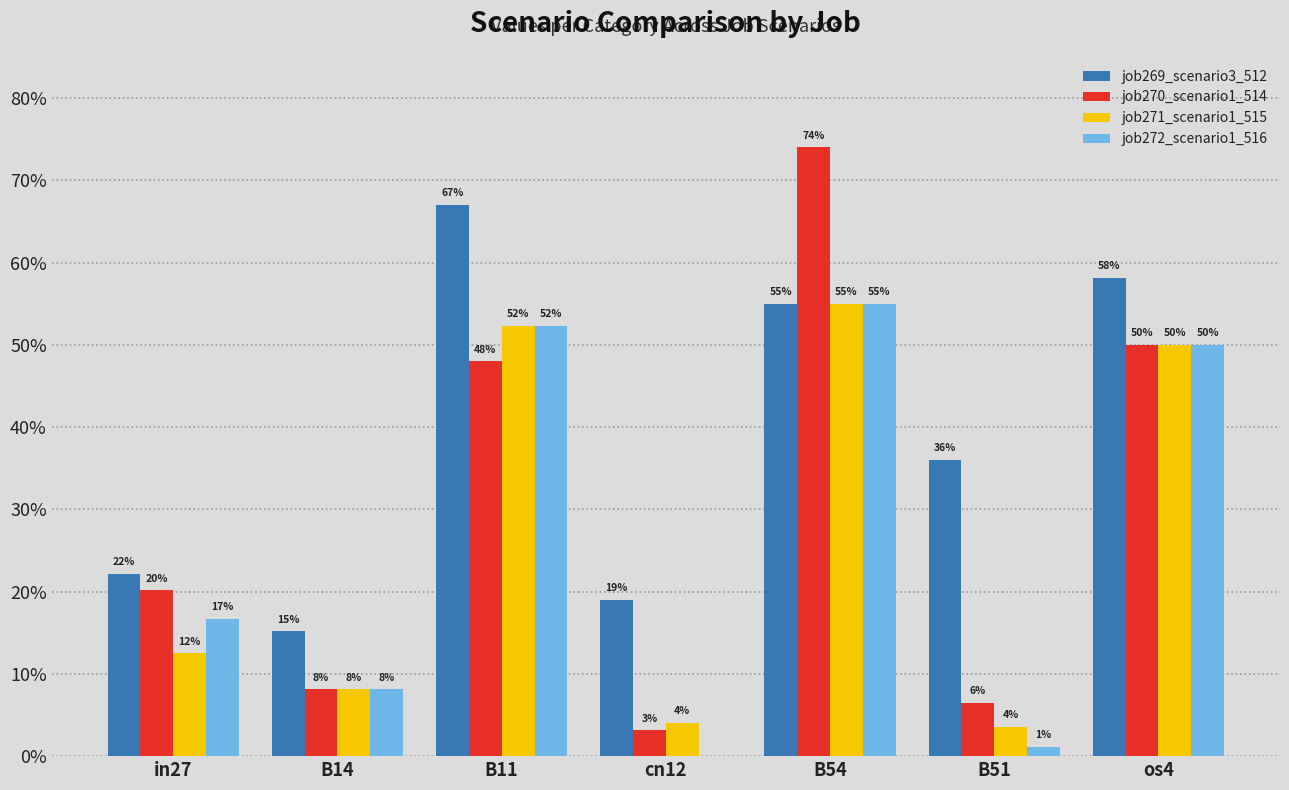

Are the bars grouped side by side (vs. stacked)?

Yes